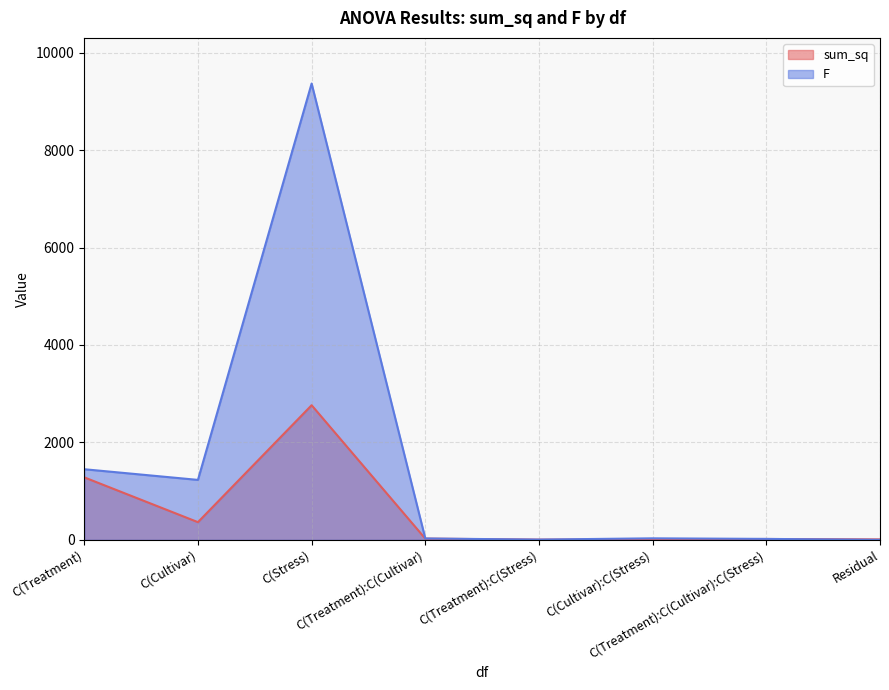

What is the label of the 4th point from the left?

C(Treatment):C(Cultivar)